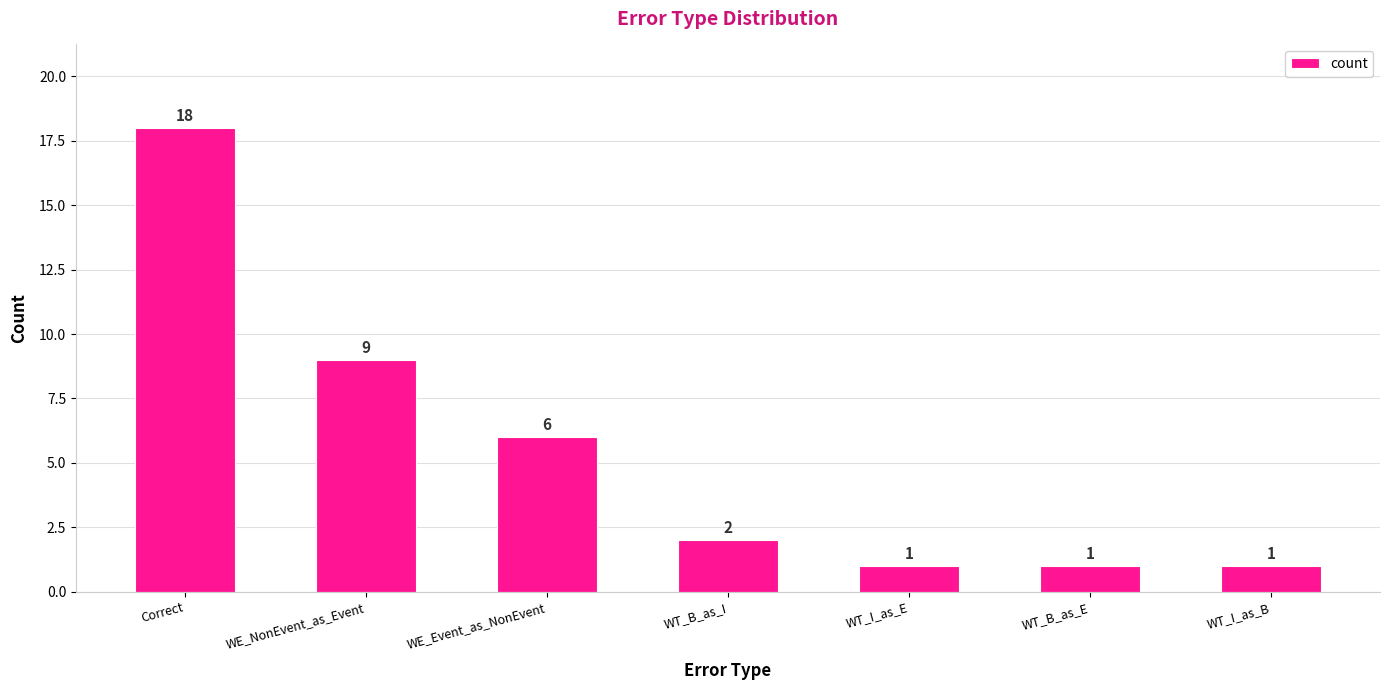

What is the value of the 2nd bar from the left?

9